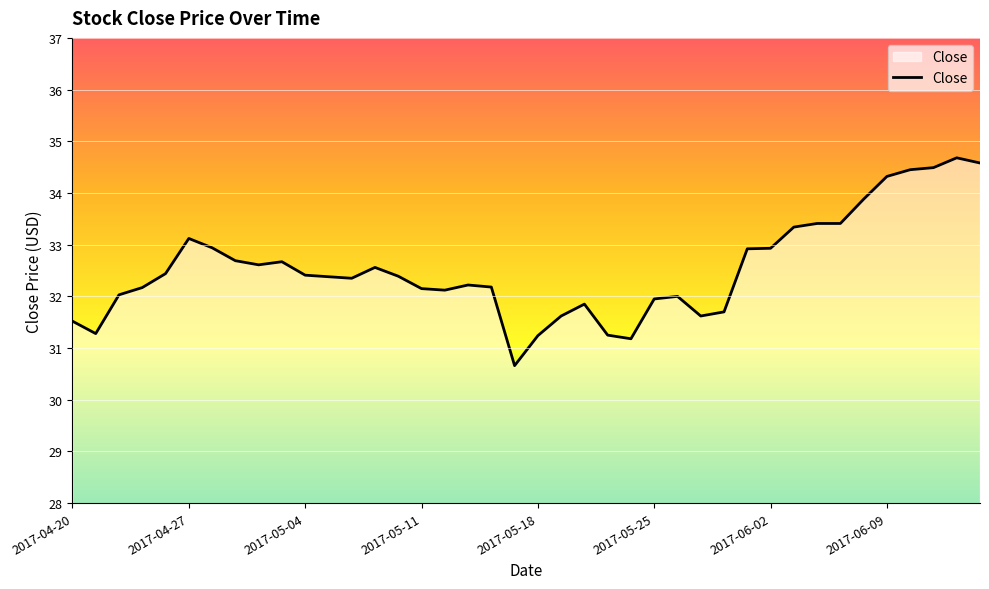

What is the maximum value shown in the chart?

34.7